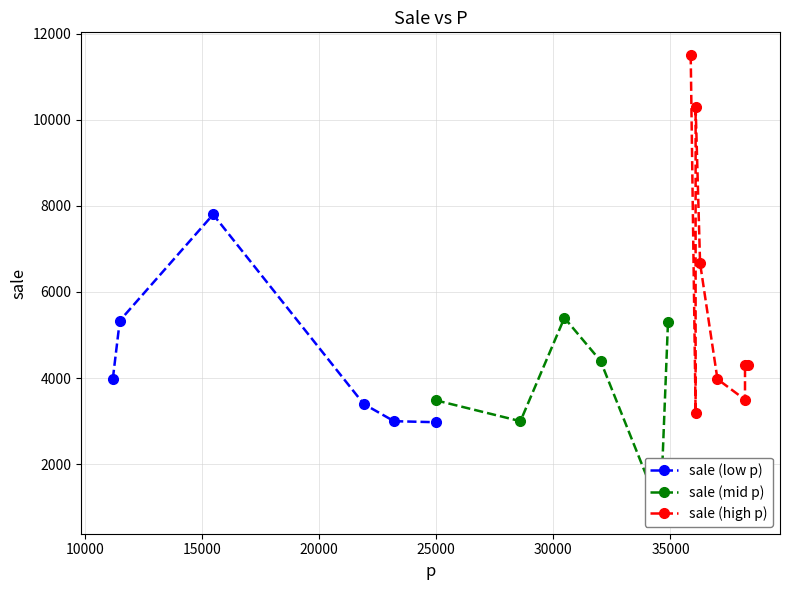

Reading left to right, extract all data points from this chart.

4299	5399	5333	6666	11499	3499	4299	10299	3399	4399	3199	2999	2975	7799	3975	3485	2999	5299	915	3979